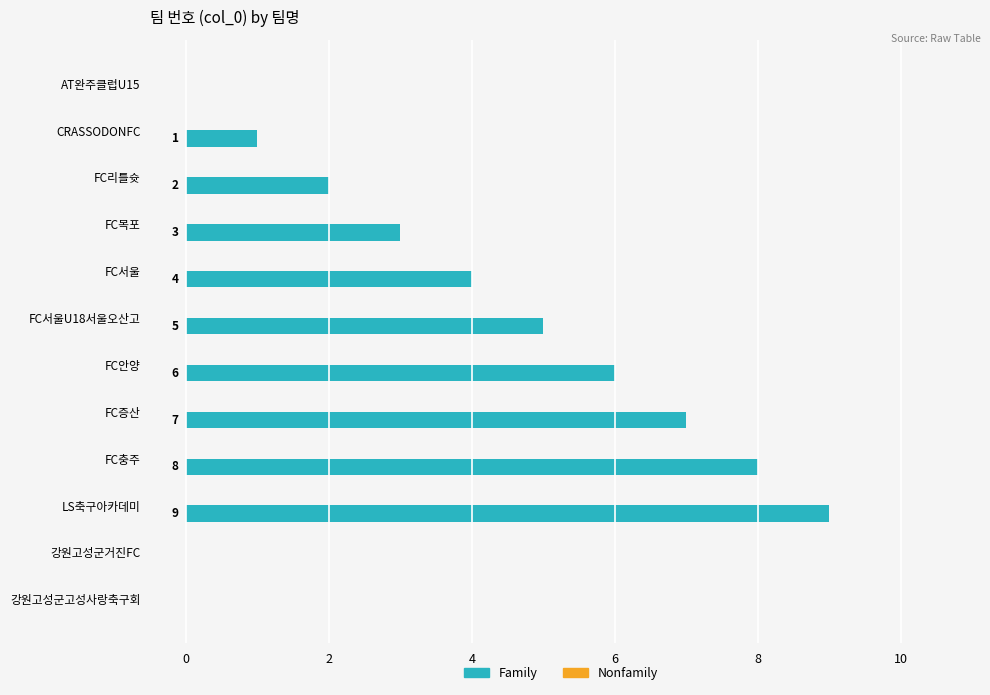

Which category has the highest value across all series?

LS축구아카데미